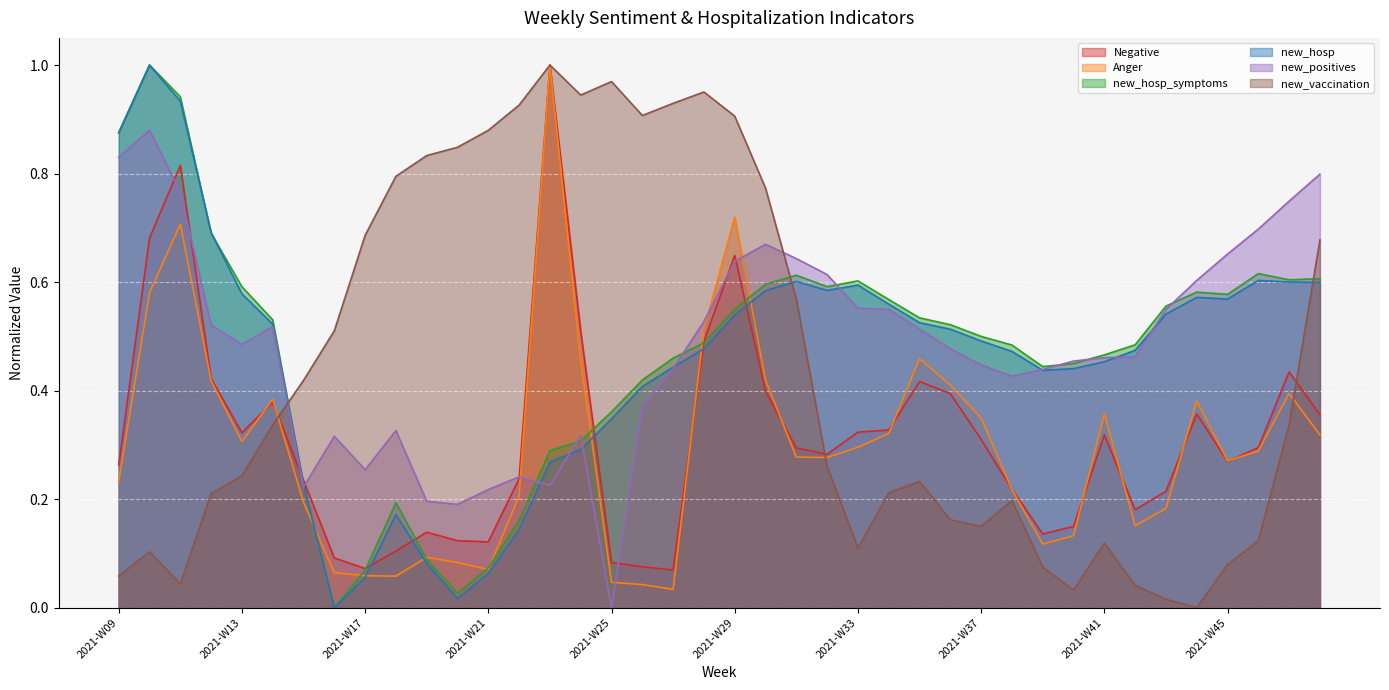

True or false: Anger and new_hosp cross at least once.

True